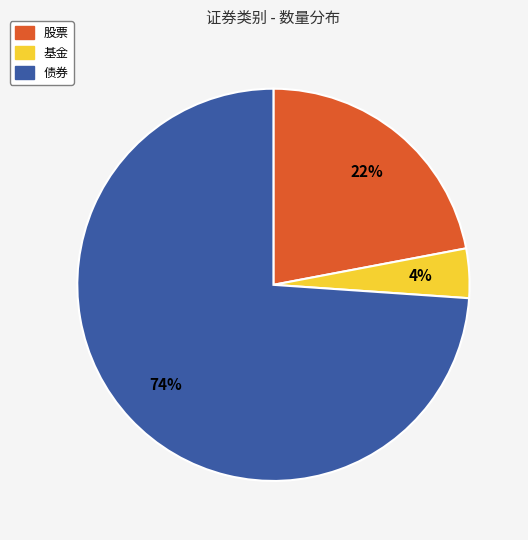

To the nearest percent, what is the combined percentage of 债券 and 基金?

78%